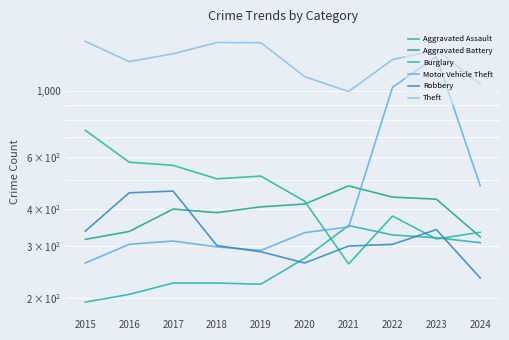

What is the value of the Aggravated Assault point at the 7th from the left?

352